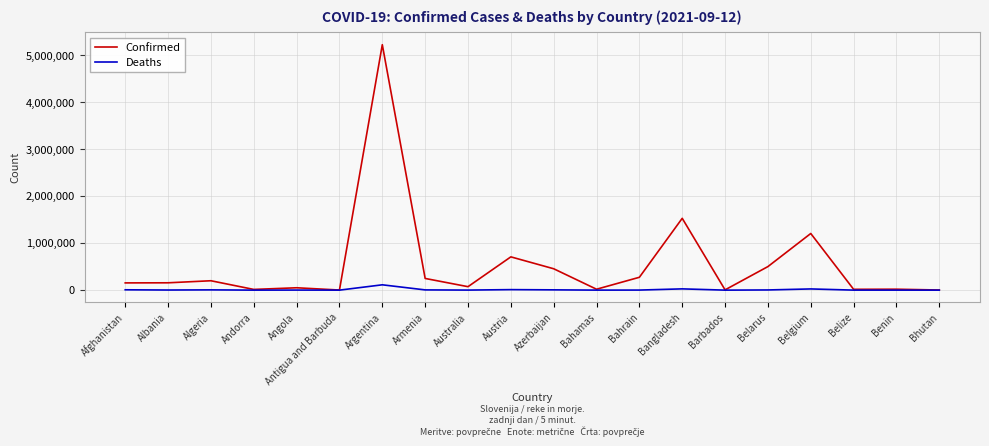

What is the minimum value shown in the chart?

3